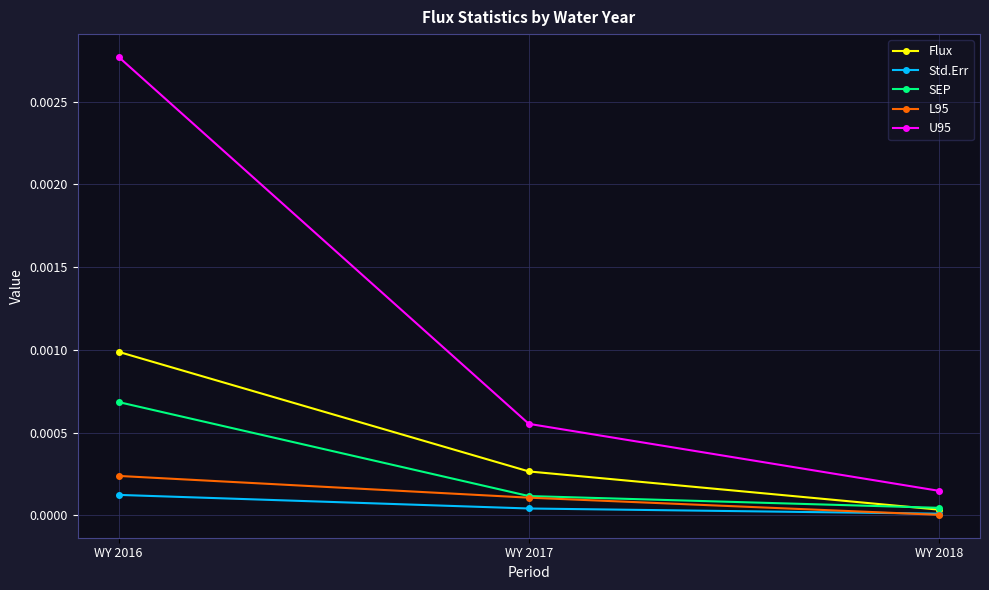

At which category is the sum across all series the highest?

WY 2016